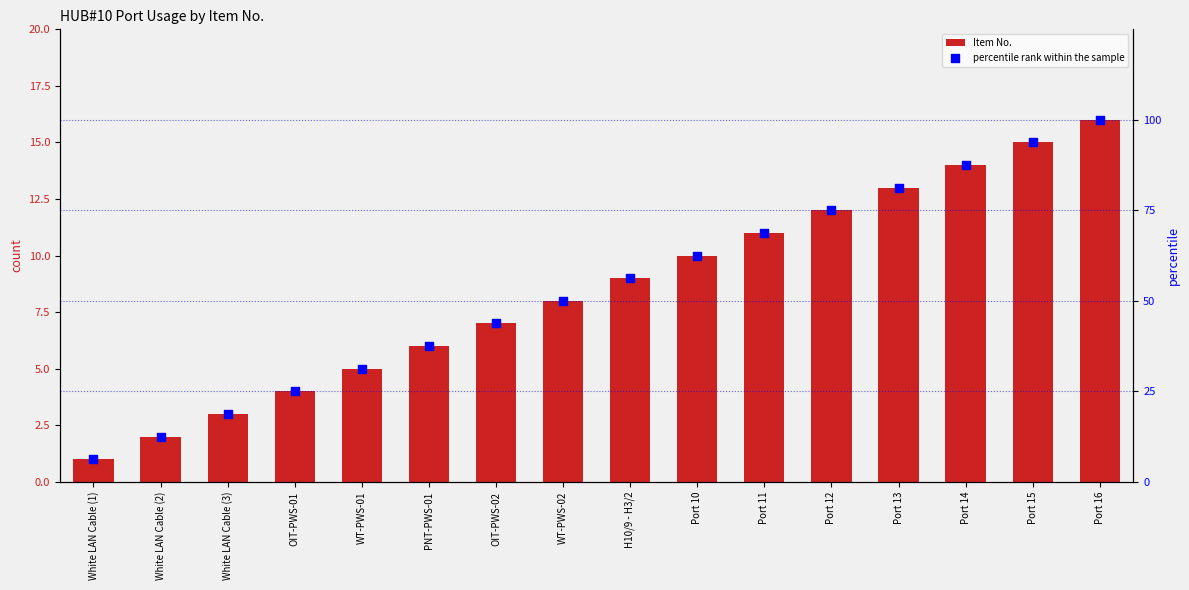

What is the total value across all series at Port 14?

101.5